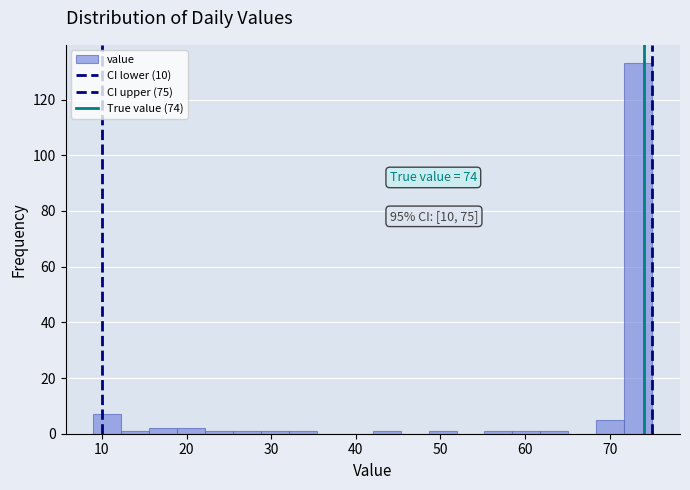

Around what value on the x-axis is the tallest bar? Give the approximate position of its centre, as read against the axis.

73